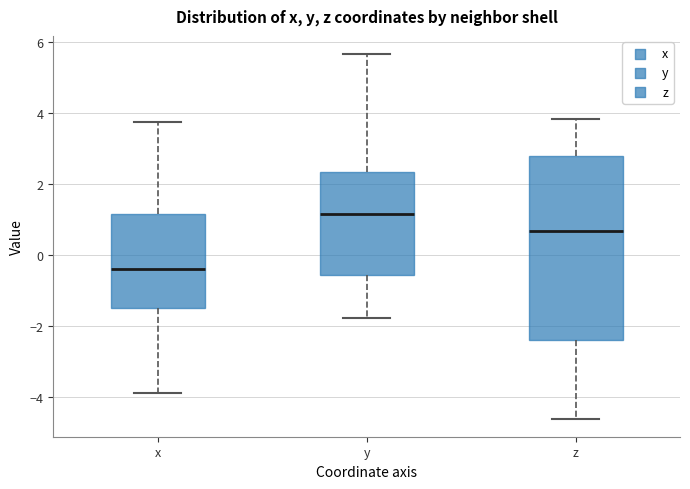

Which box's median line is the highest?

y